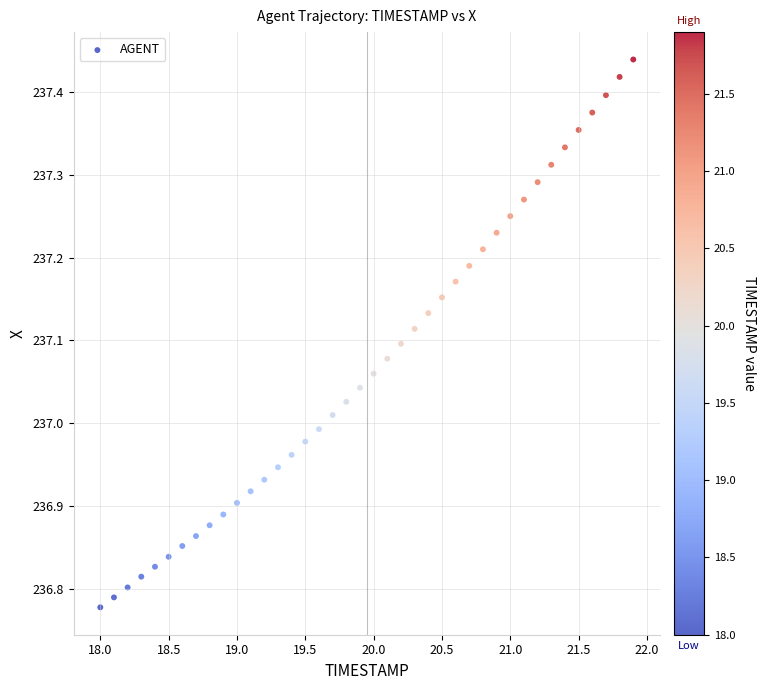

What is the range of Y values (max minus min)?

0.7